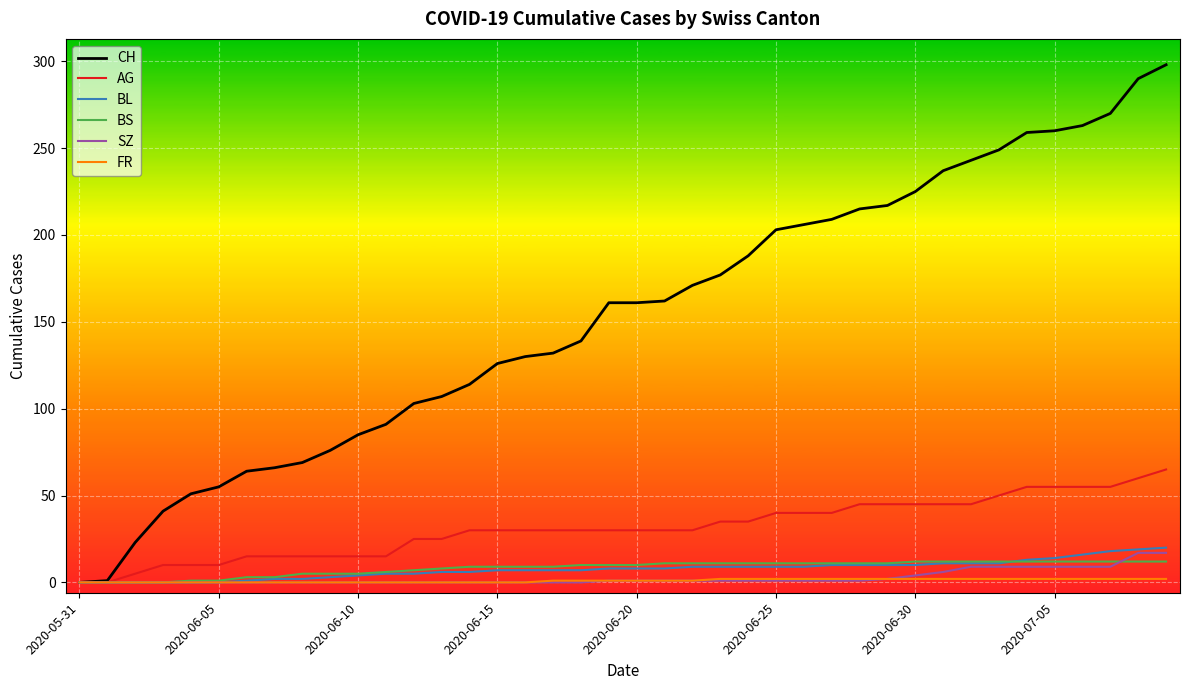

How many categories are shown in the chart?

40